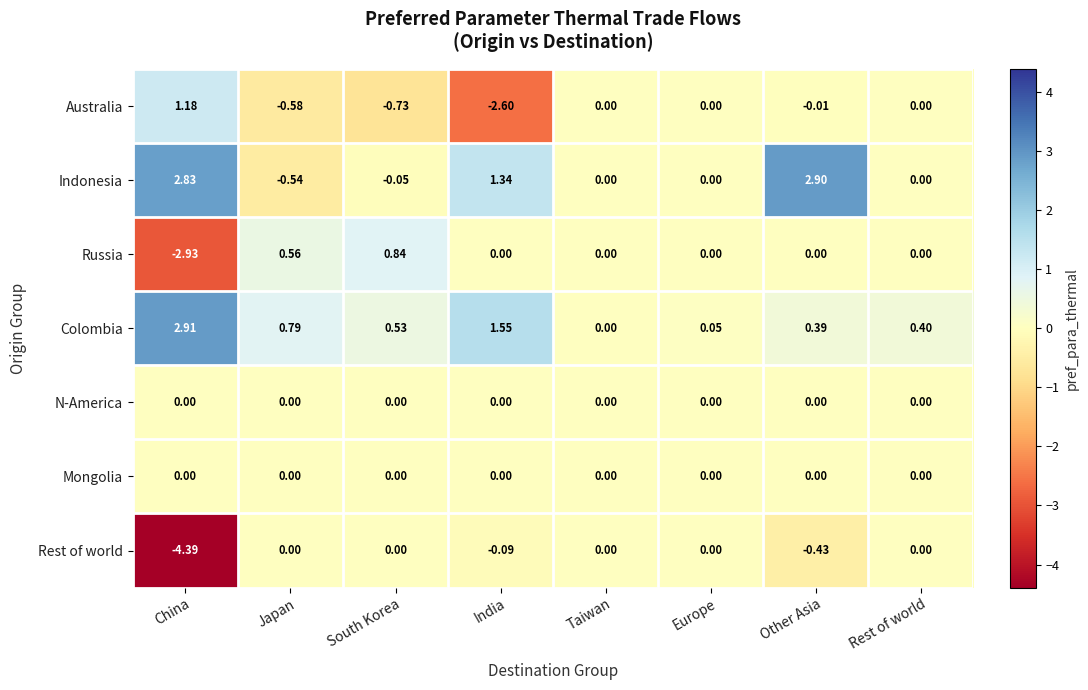

List the labels in order of Colombia value, smallest first.

Taiwan, Europe, Other Asia, Rest of world, South Korea, Japan, India, China